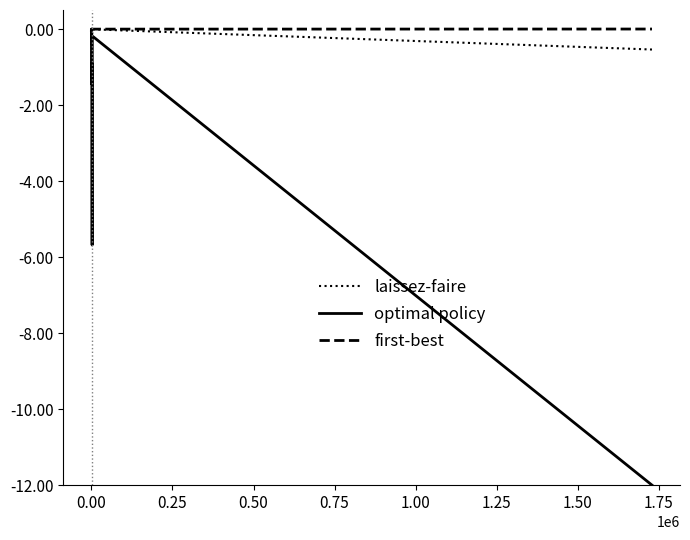

What are all the series names shown in the legend?

laissez-faire, optimal policy, first-best